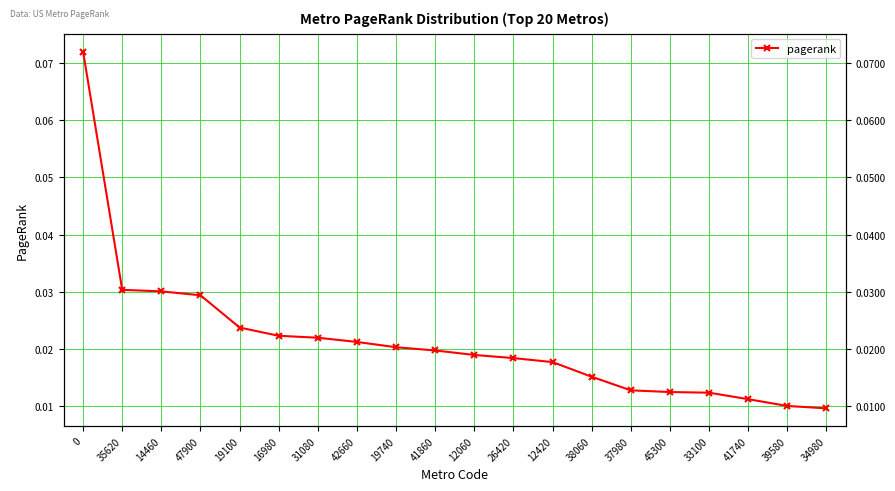

Which has a higher value, 33100 or 12420?

12420